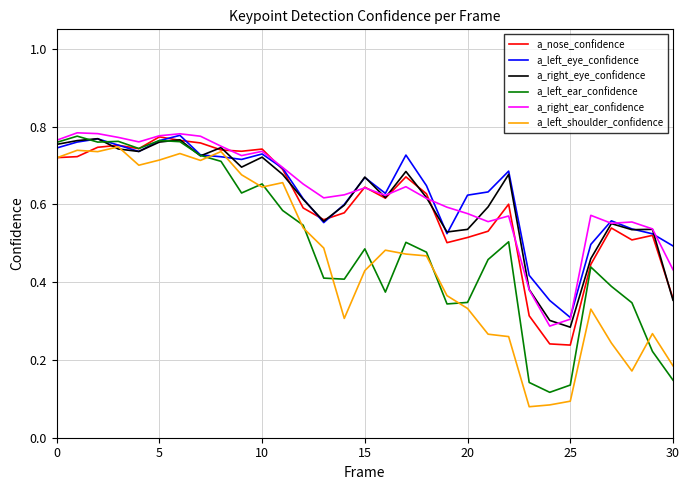

What is the difference between the maximum and minimum values in the a_left_eye_confidence series?

0.5